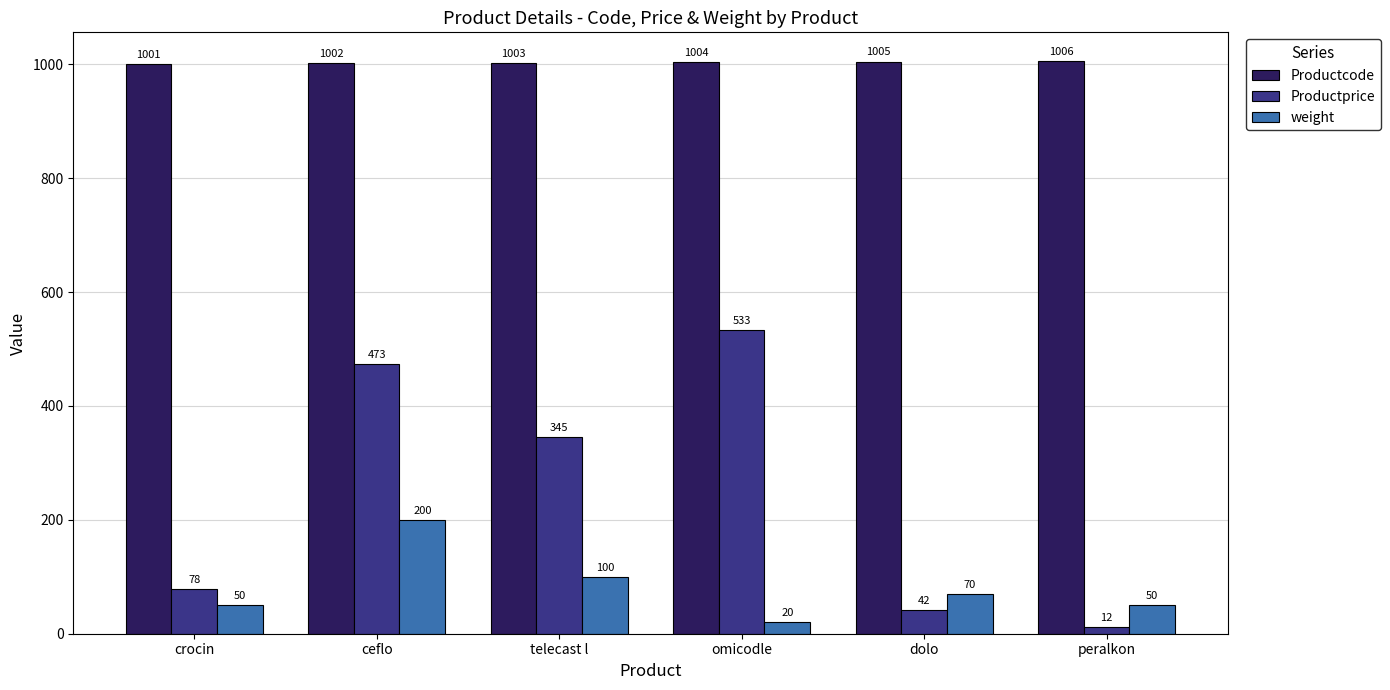

Reading left to right, what are all the values shown in this chart?

Productcode: crocin=1001	ceflo=1002	telecast l=1003	omicodle=1004	dolo=1005	peralkon=1006
Productprice: crocin=78	ceflo=473	telecast l=345	omicodle=533	dolo=42	peralkon=12
weight: crocin=50	ceflo=200	telecast l=100	omicodle=20	dolo=70	peralkon=50